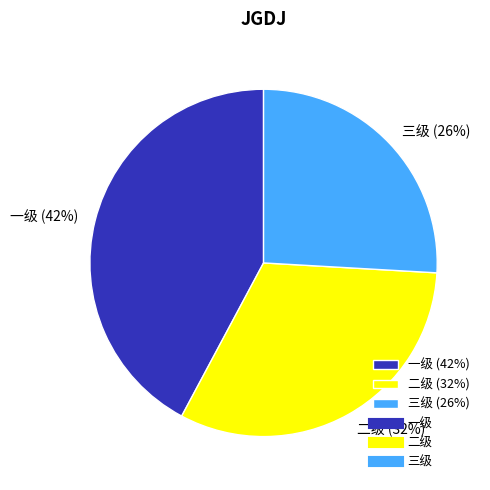

Does any single category account for the majority?

No